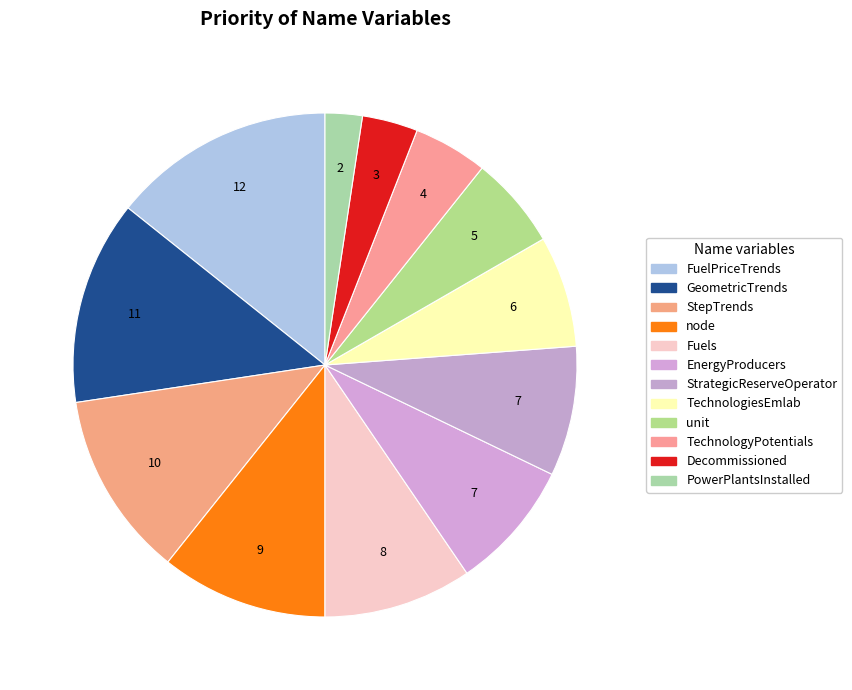

How many slices are in this pie chart?

12